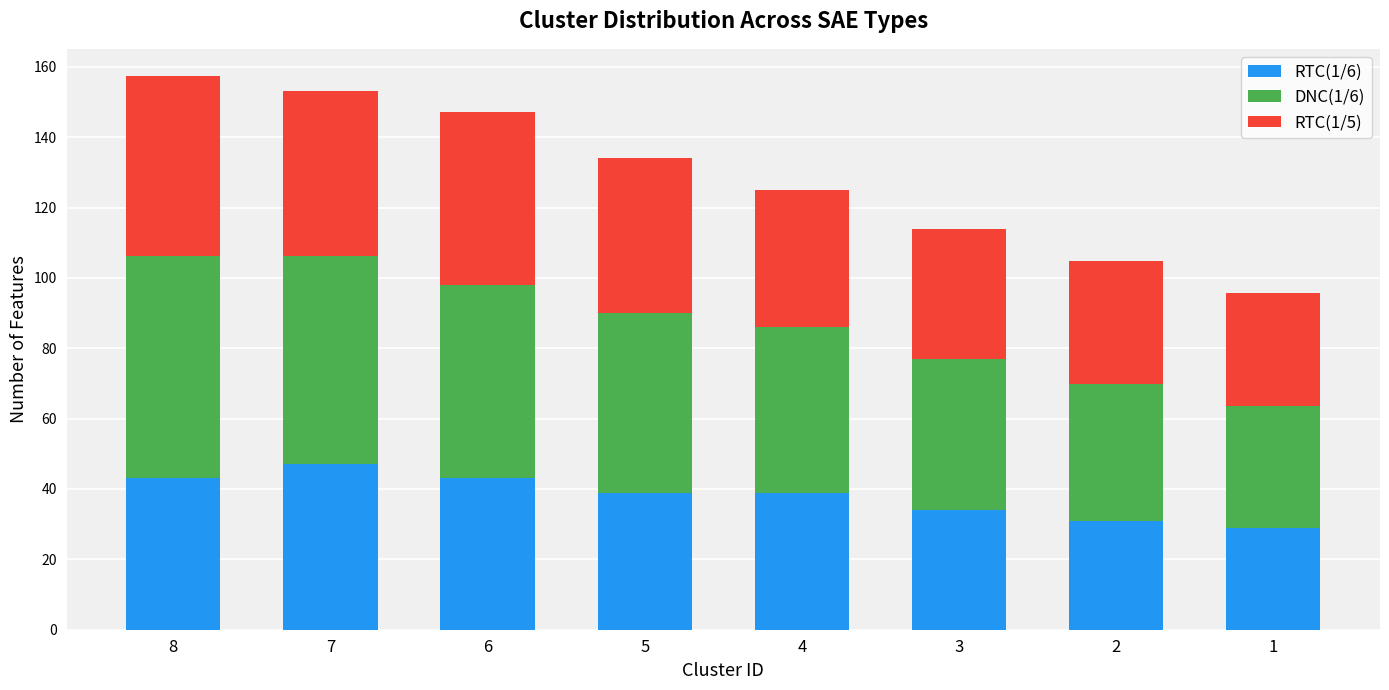

At which label does RTC(1/6) reach its peak?

7